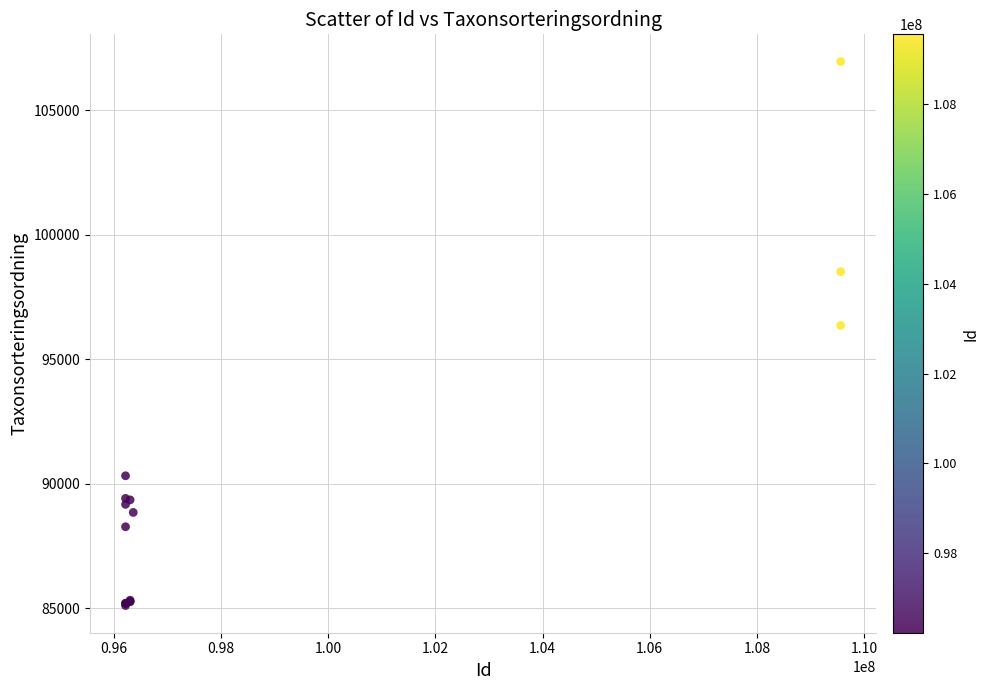

What Y value in the scatter plot is closest to 96034?

96361